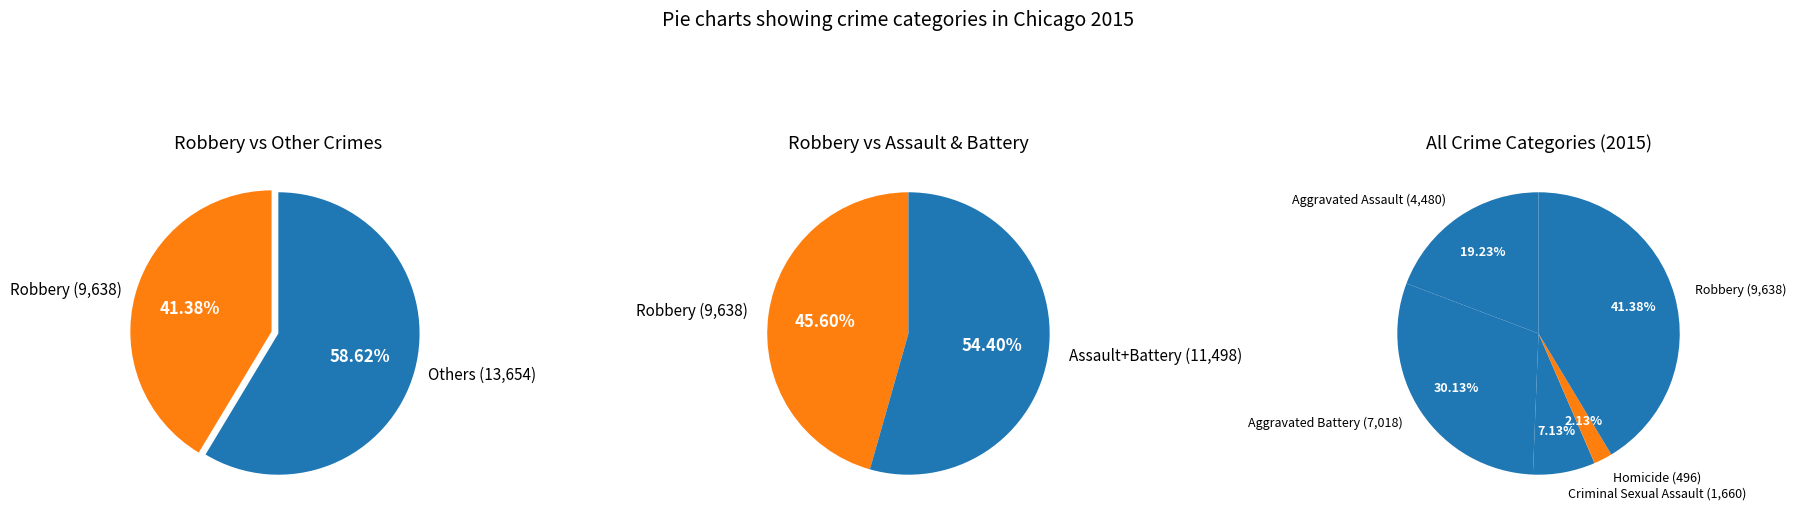

Is Robbery the majority of the pie?

No